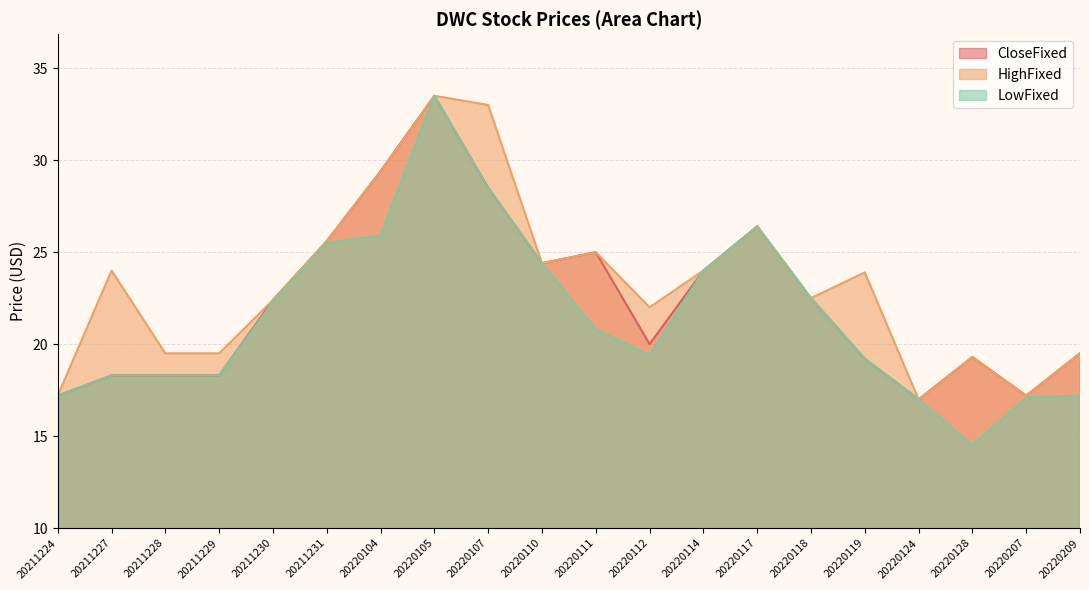

List the labels in order of CloseFixed value, smallest first.

20220124, 20211224, 20220207, 20211227, 20211228, 20211229, 20220119, 20220128, 20220209, 20220112, 20211230, 20220118, 20220114, 20220110, 20220111, 20211231, 20220117, 20220107, 20220104, 20220105